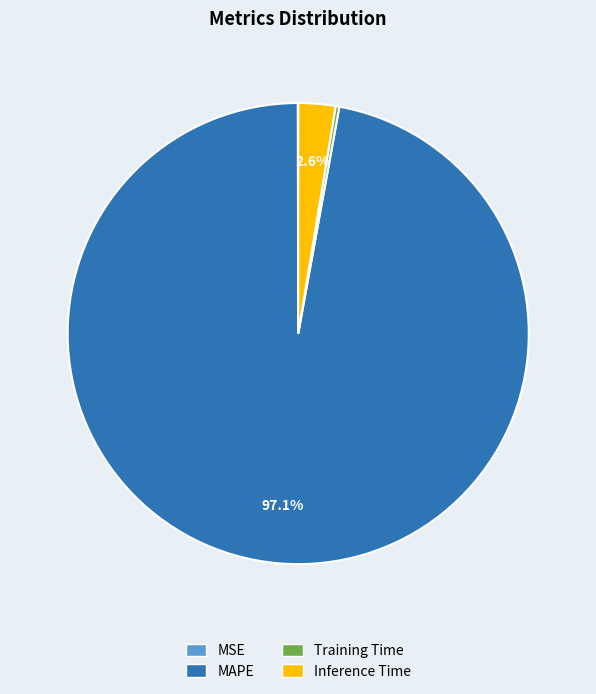

Between MAPE and Inference Time, which is larger?

MAPE